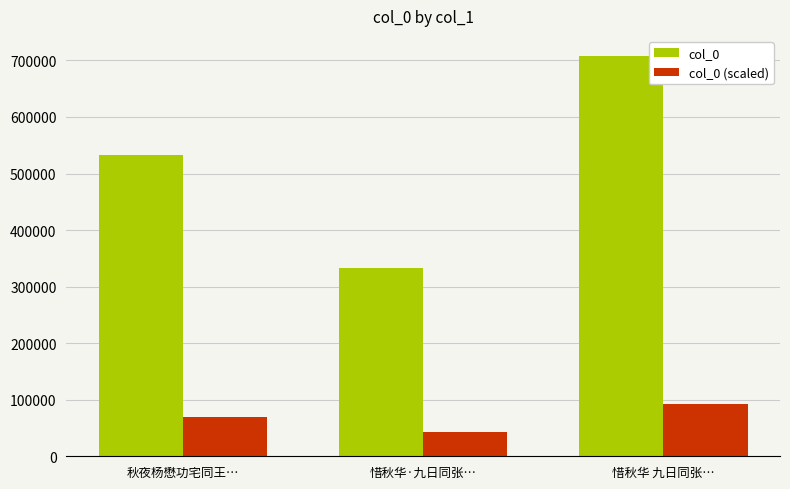

Reading right to left, extract all data points from this chart.

col_0: 708039.0	332527.0	533212.0
col_0 (scaled): 92045.1	43228.5	69317.6